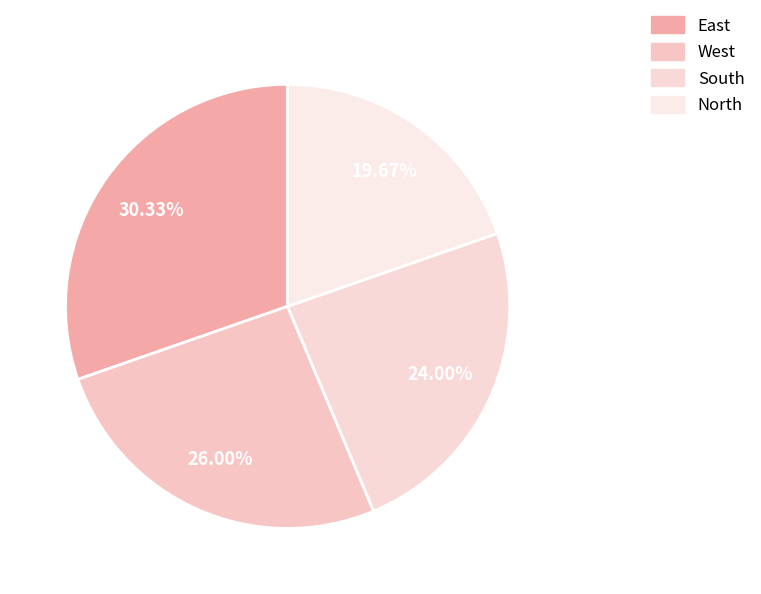

What is the change in value from South to North?

-13